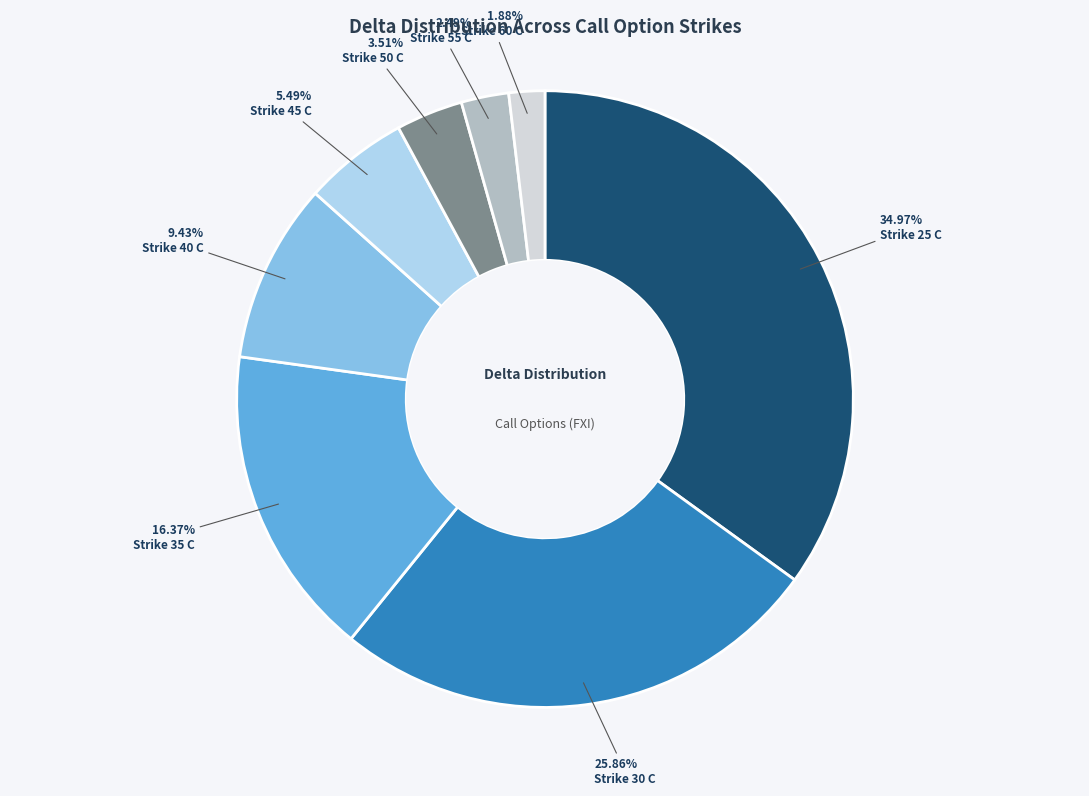

True or false: Strike 35 C accounts for 16% of the total.

True